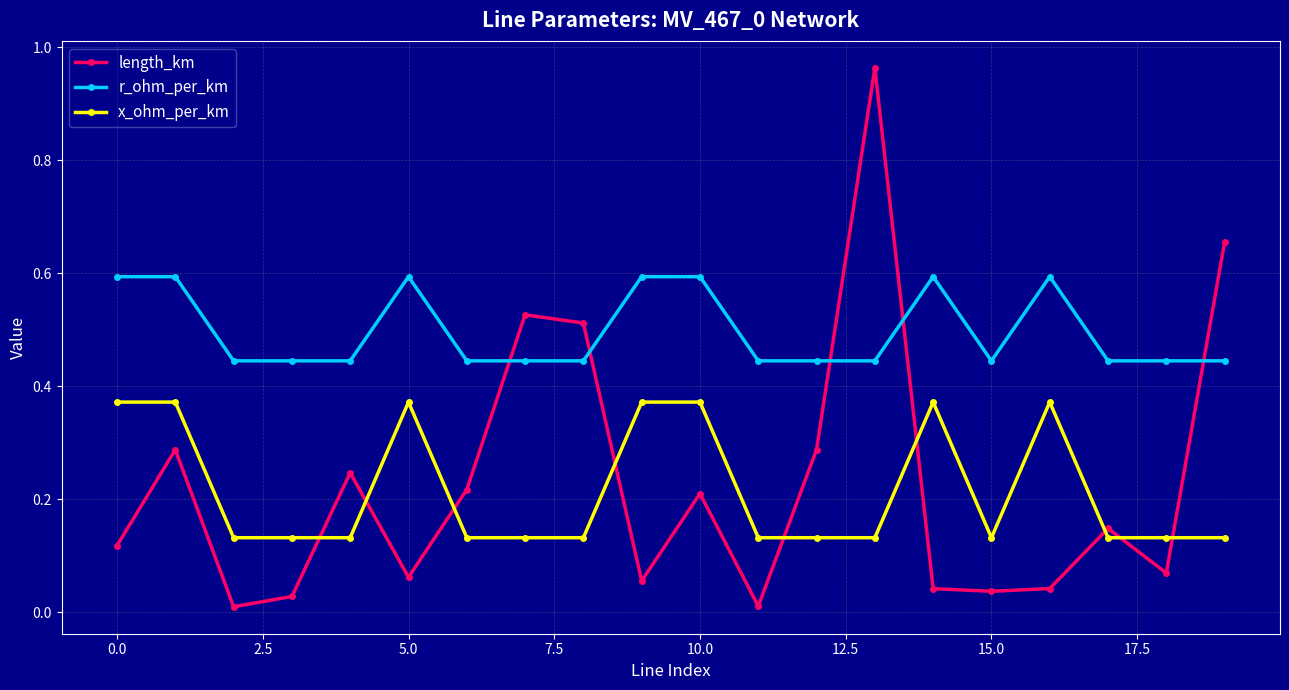

What is the maximum value for r_ohm_per_km?

0.6